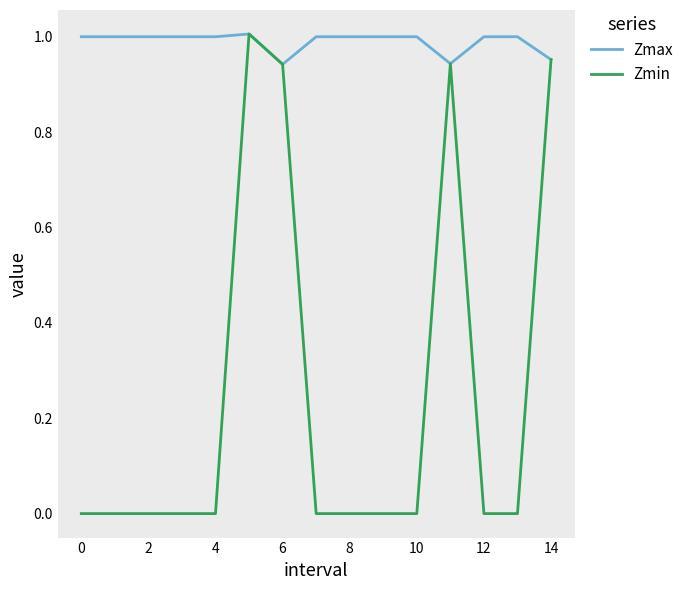

Which series has the largest total across all categories?

Zmax